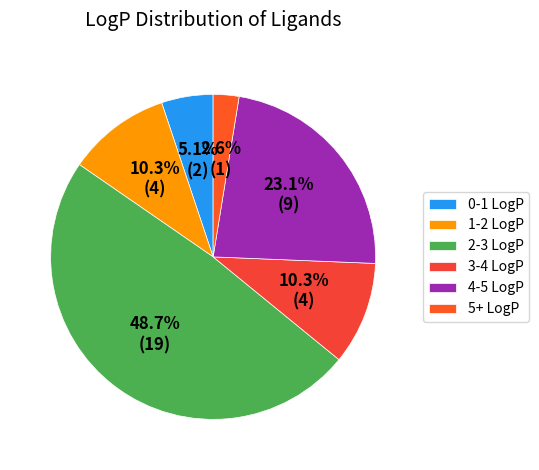

How many segments does this pie chart have?

6